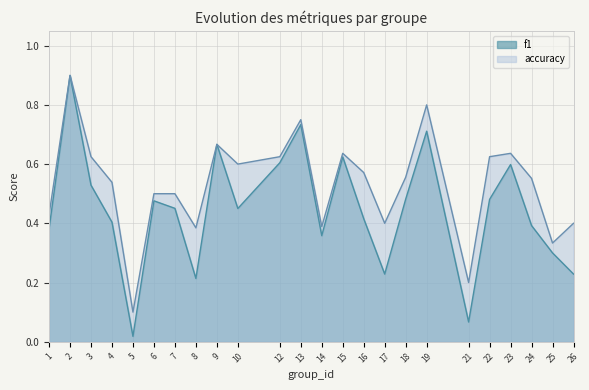

What value does the f1 series have at 3?

0.5